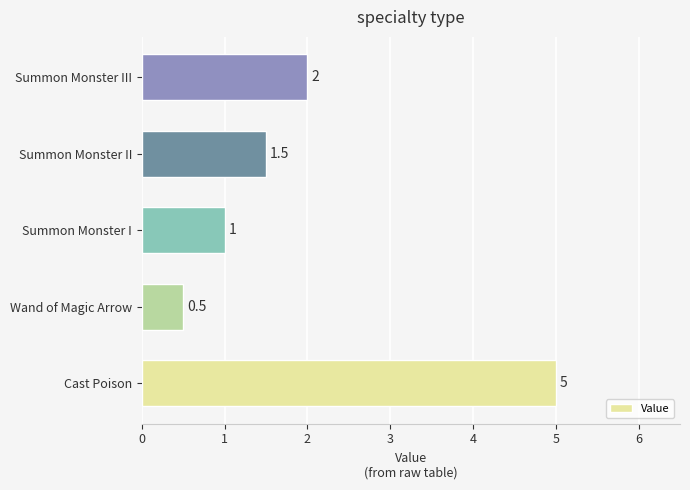

Is it true that the value at Summon Monster II is 1.5?

True